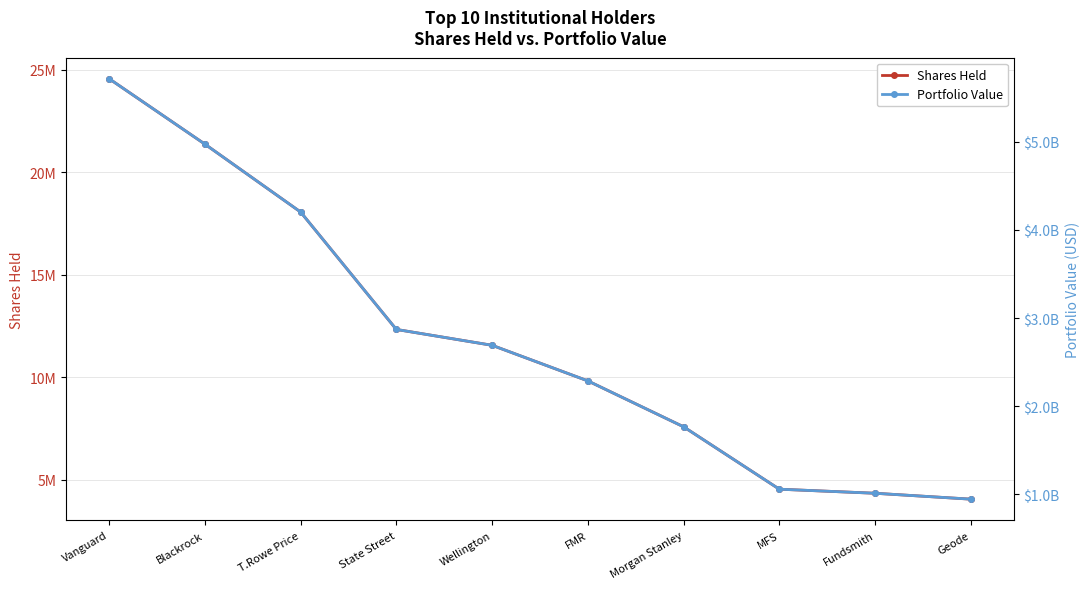

The Portfolio Value series shows 1056295534 at MFS. True or false?

True